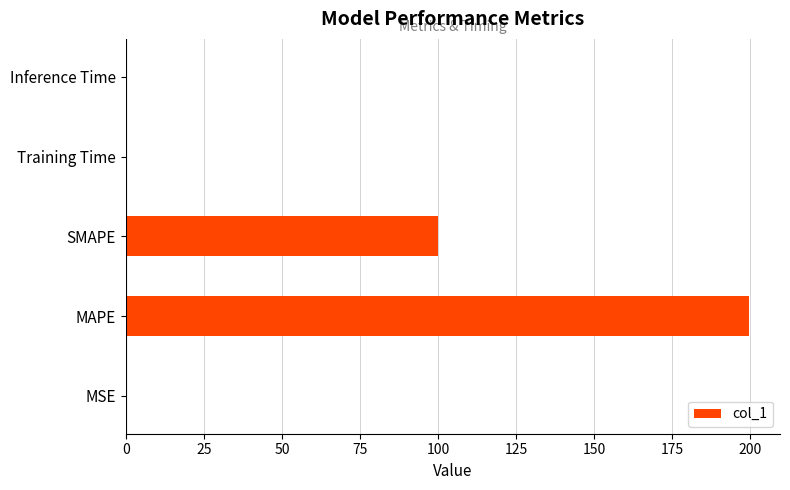

Read the value at SMAPE.

99.9